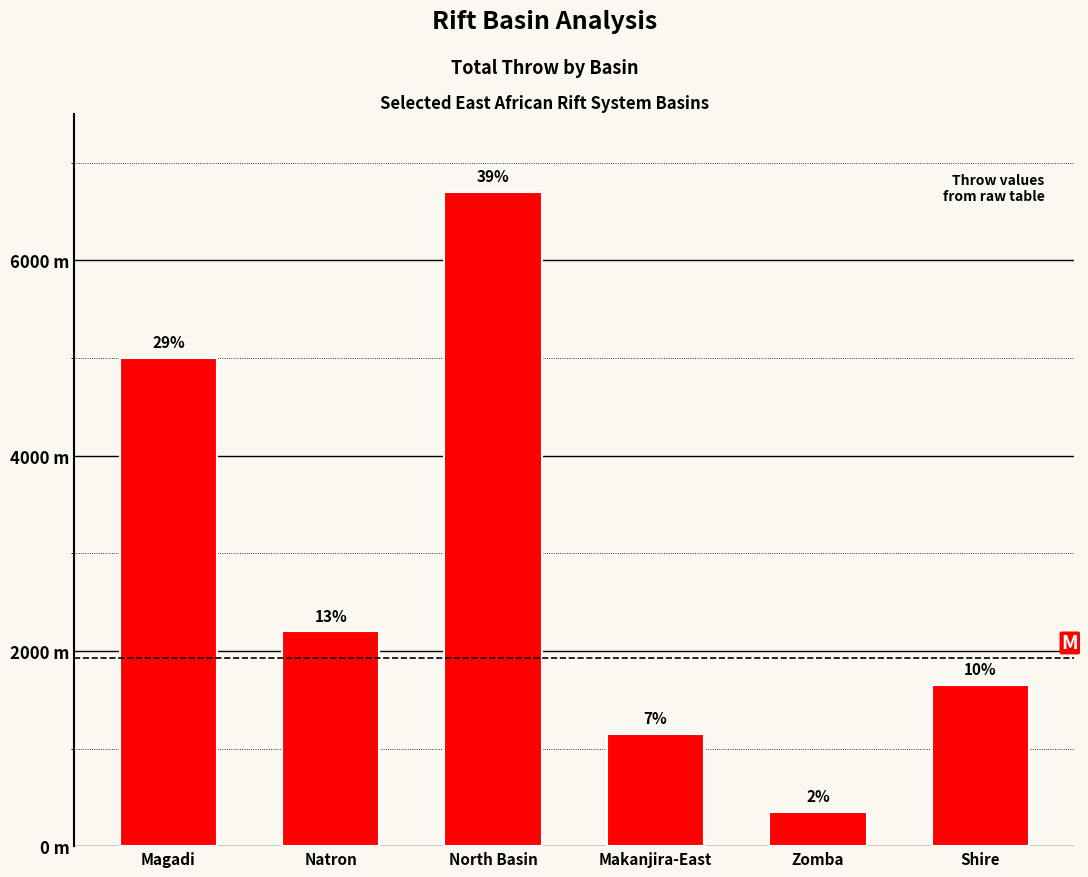

Does the chart contain any negative values?

No